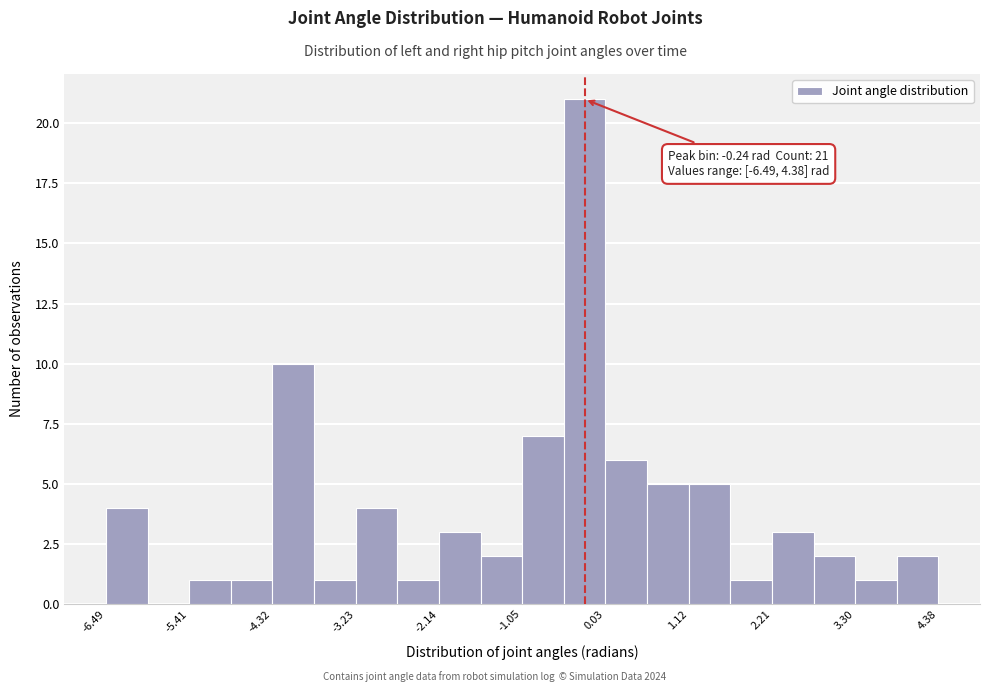

Around what value on the x-axis is the tallest bar? Give the approximate position of its centre, as read against the axis.

-0.2